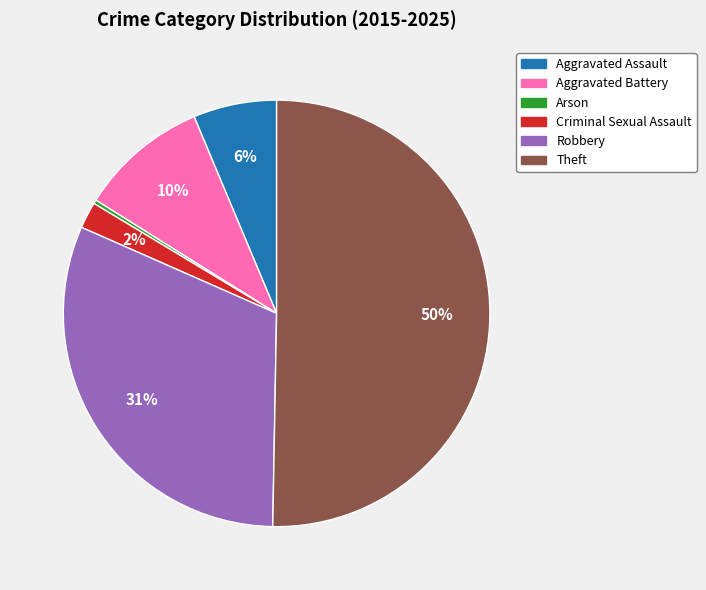

Which slice is the largest?

Theft